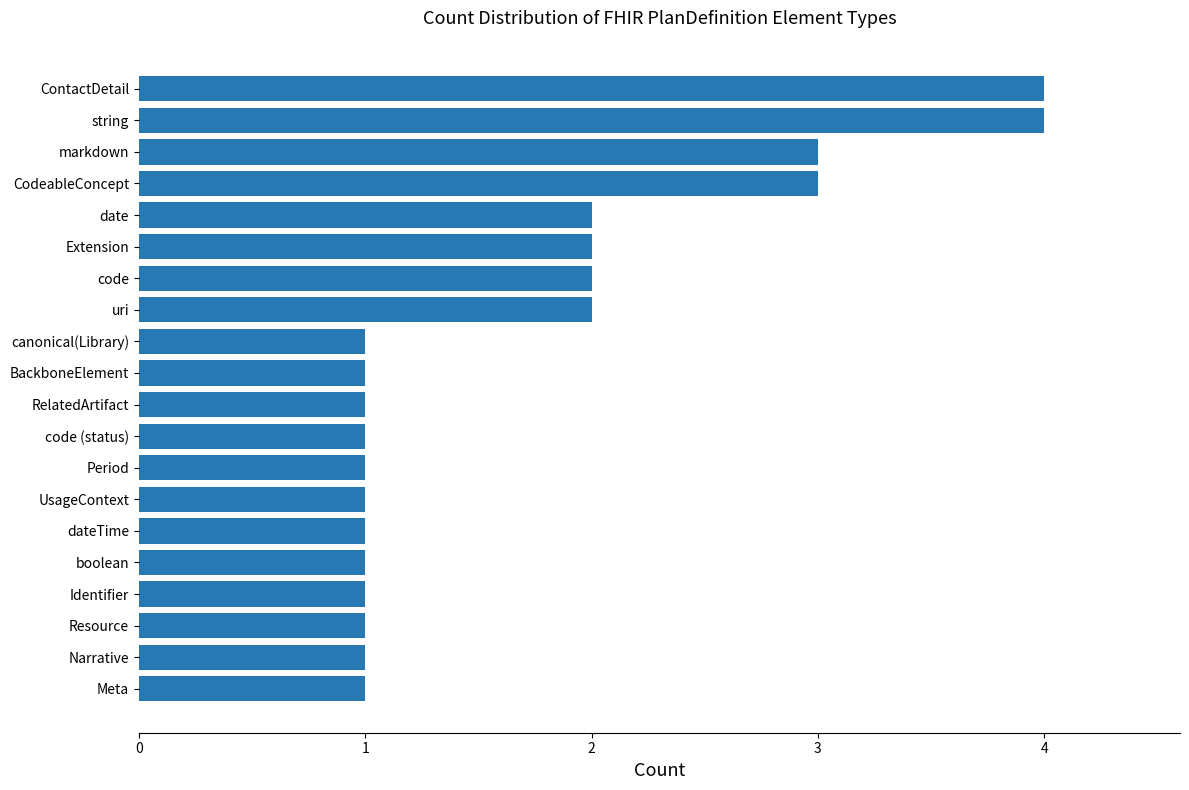

What is the difference between the second highest and minimum values?

3